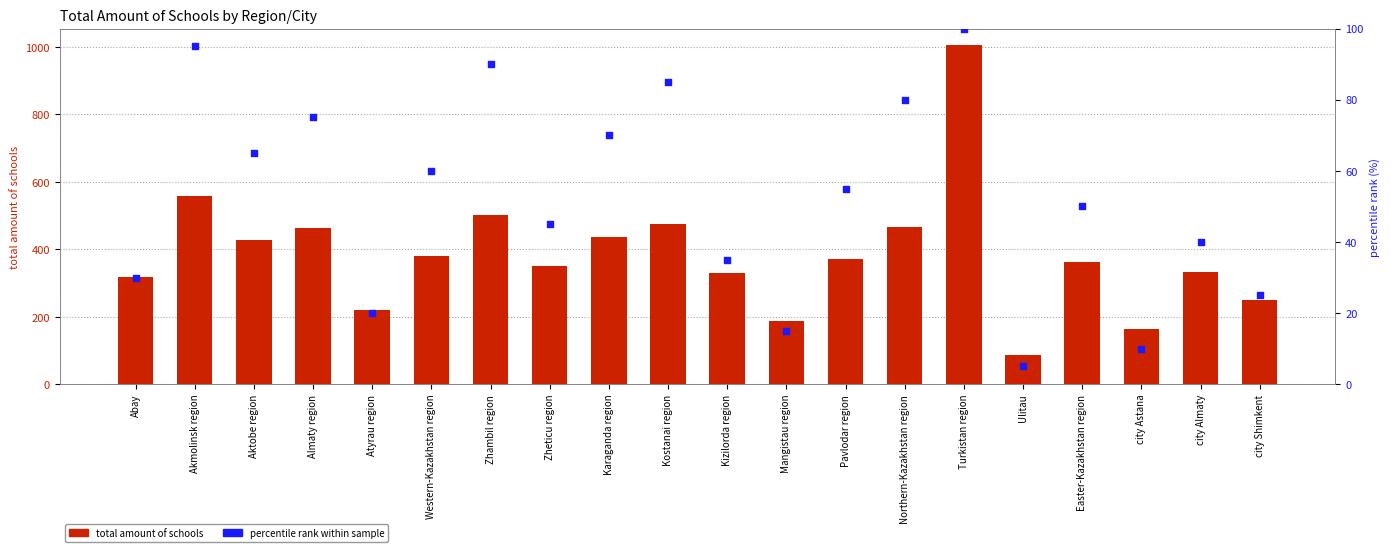

What is the total value across all series at Northern-Kazakhstan region?

547